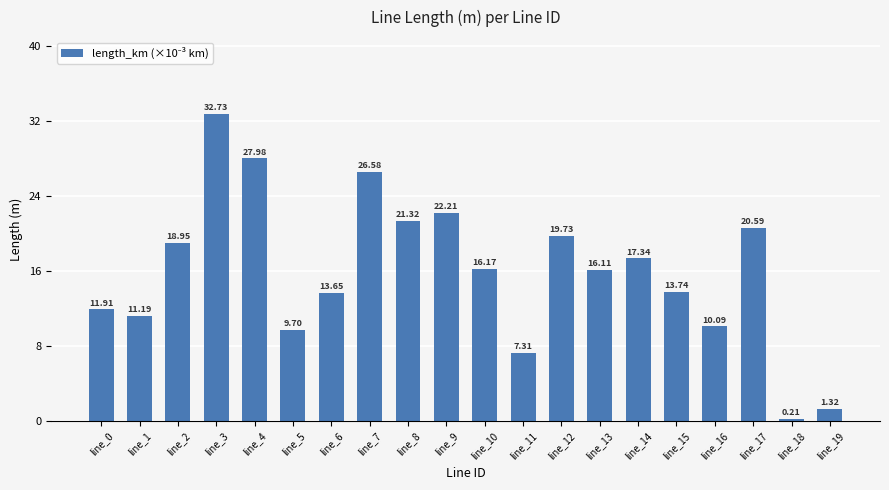

How many values exceed 16?

11